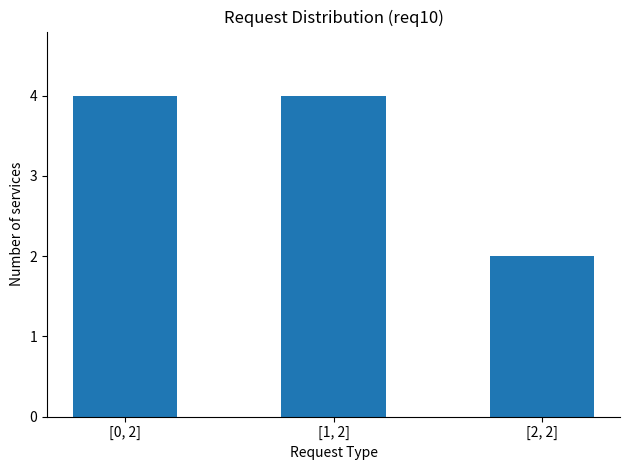

The value at [0, 2] is 2. True or false?

False